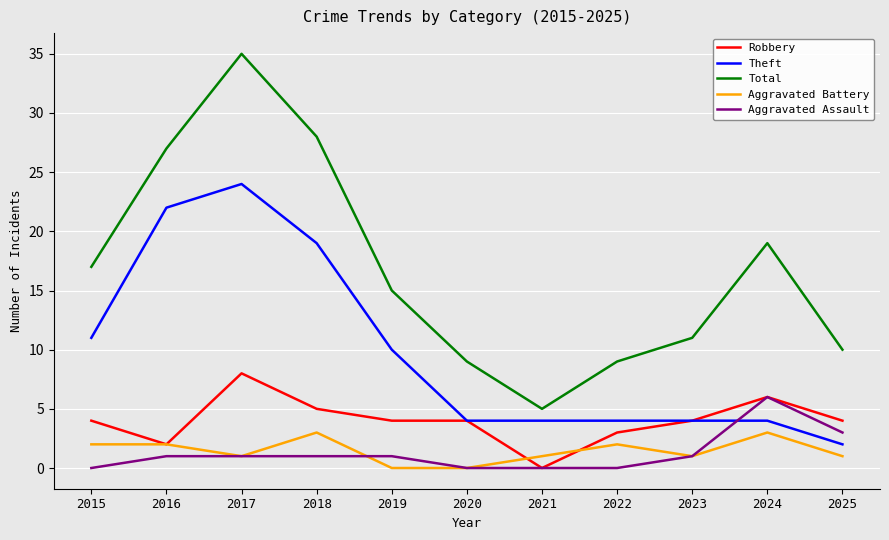

At which category is the sum across all series the highest?

2017